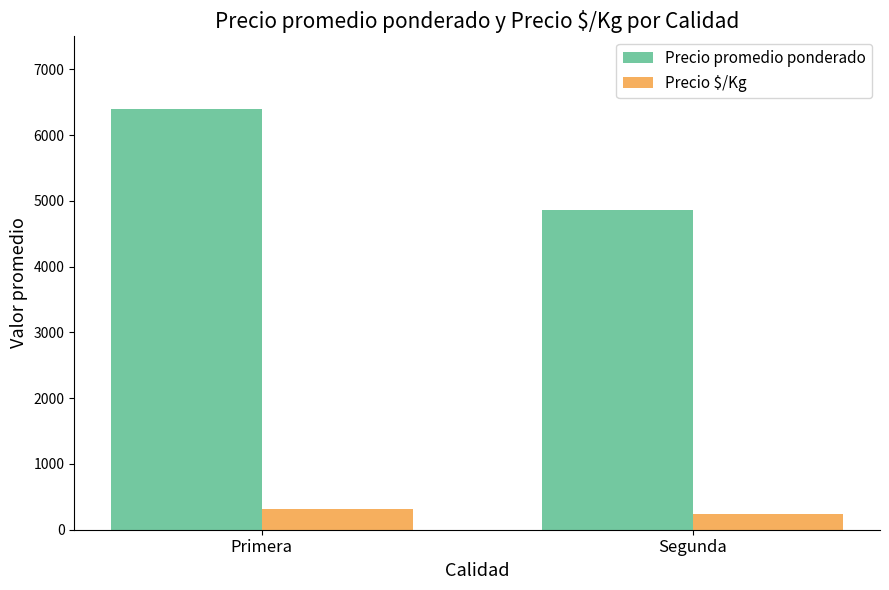

What is the lowest value of the Precio $/Kg series?

243